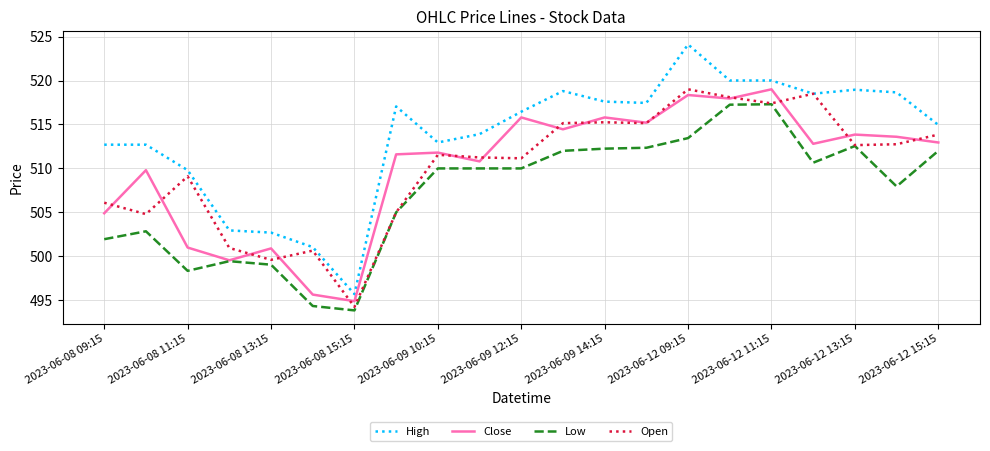

True or false: Low and High cross at least once.

False